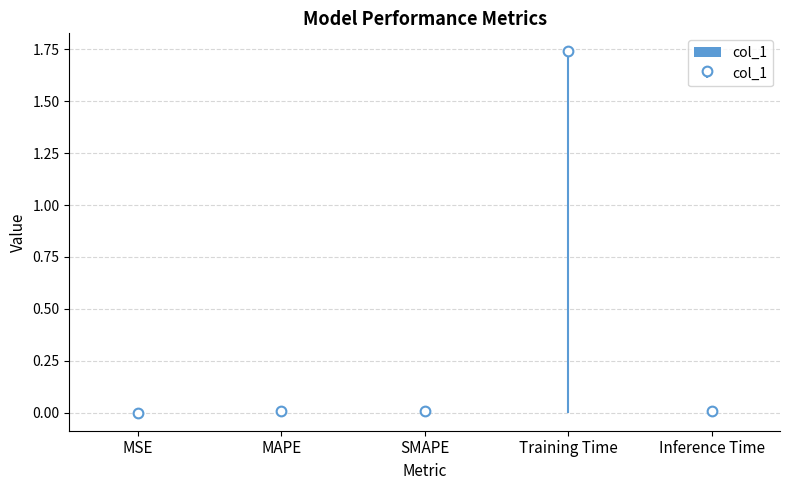

What is the maximum value shown in the chart?

1.7